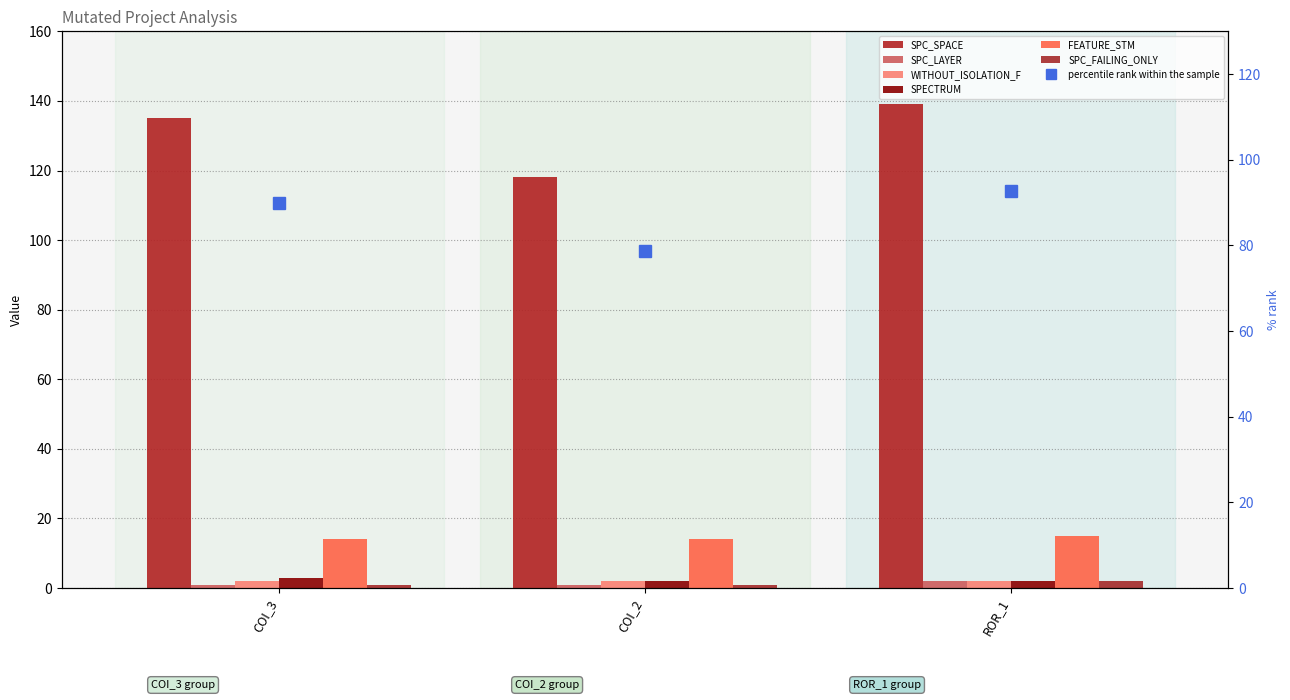

What is the value of the SPC_FAILING_ONLY bar at the 2nd from the left?

1.0